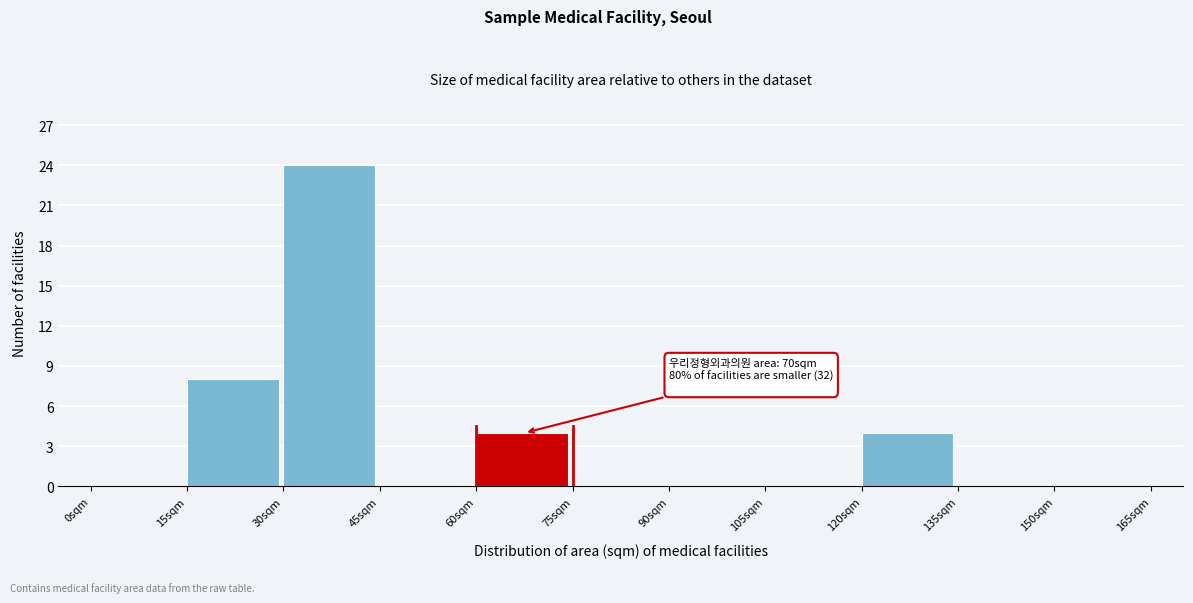

Over which range of the x-axis is the bar tallest?

30 to 45